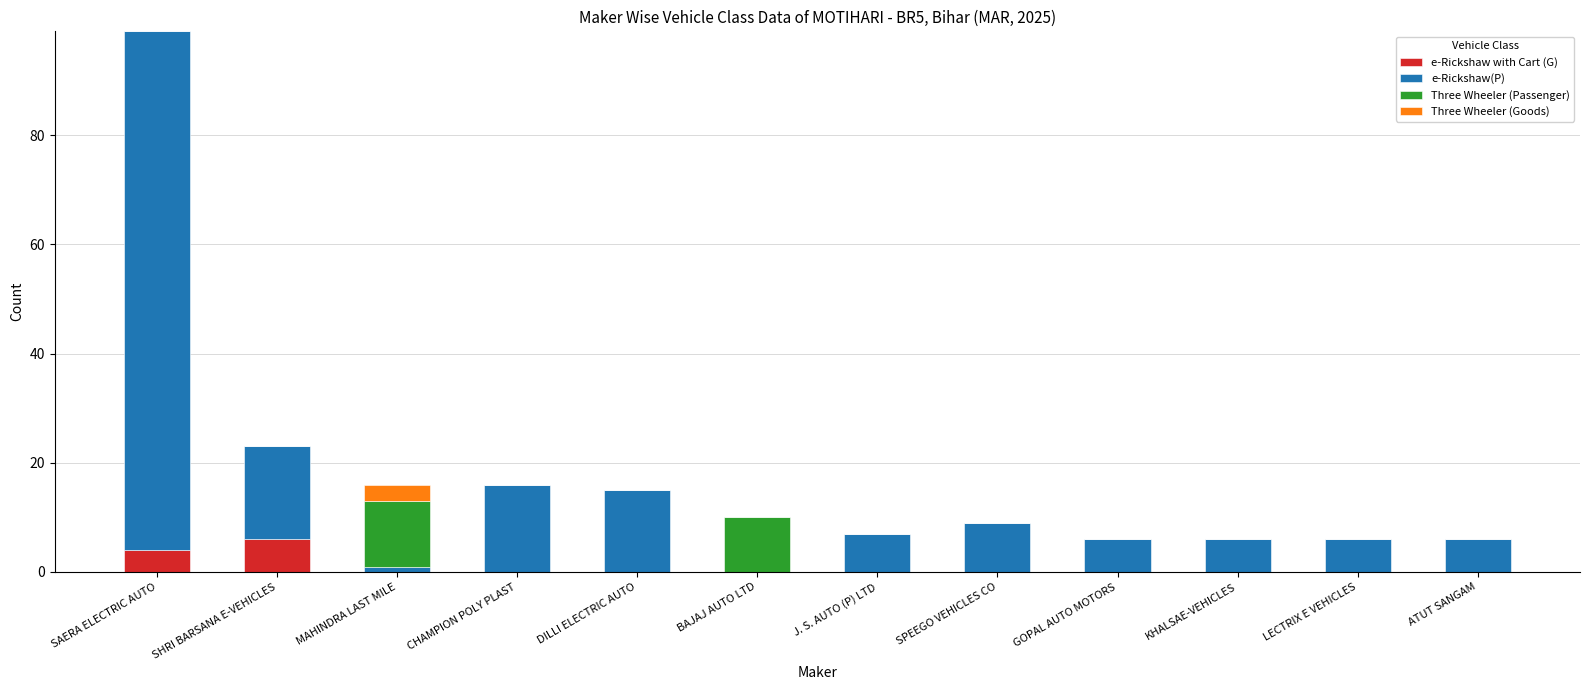

What is the maximum value for e-Rickshaw with Cart (G)?

6